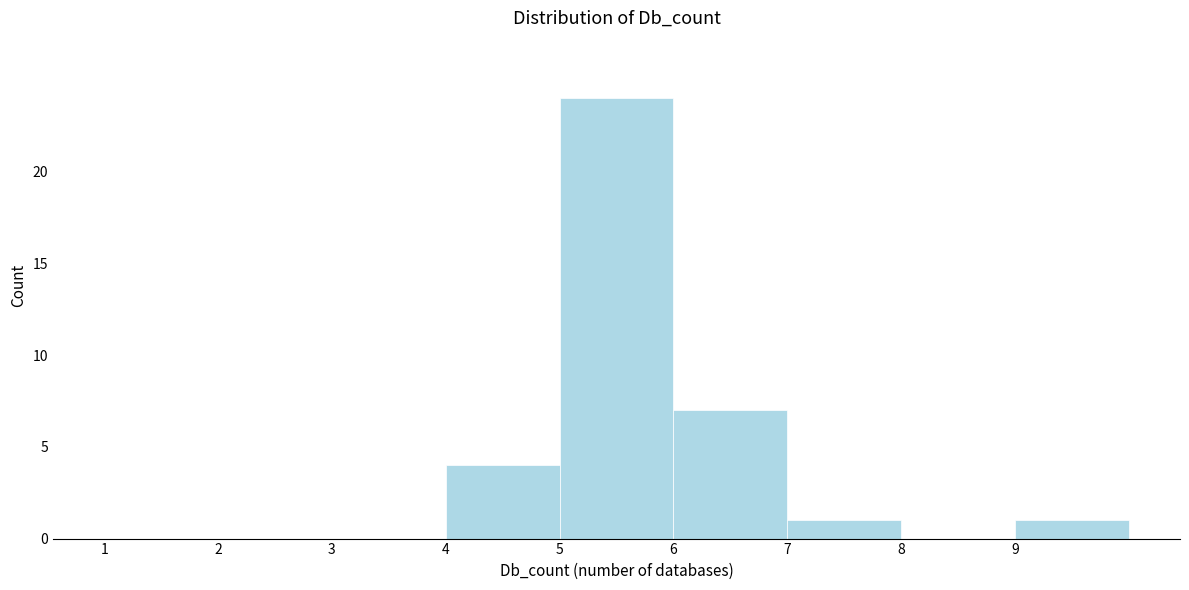

How tall is the bar that spans 9 to 10 on the x-axis? The values are not printed on the chart, so give them approximately, as read against the axis.

1